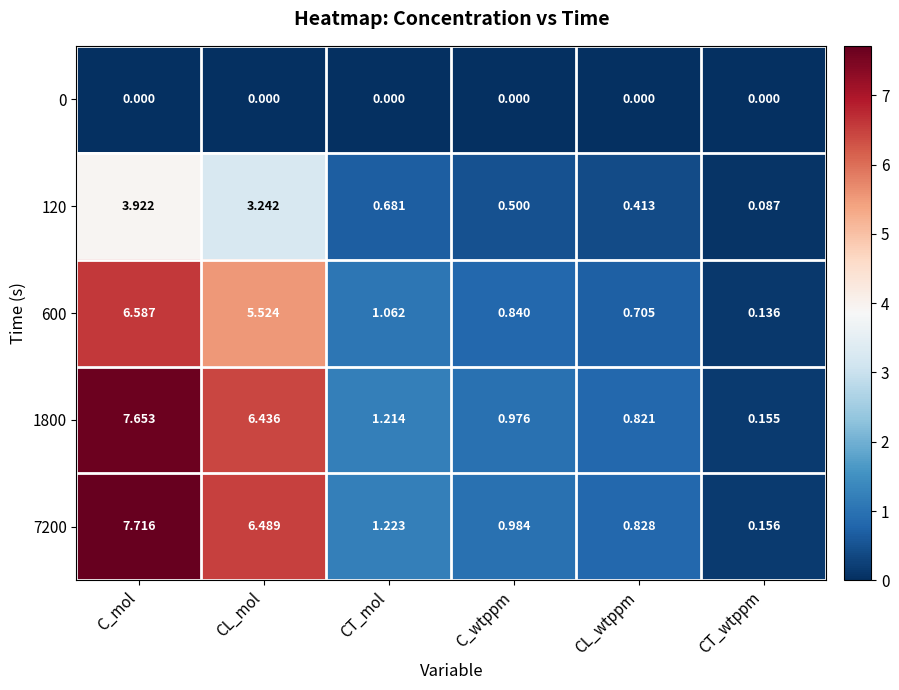

How many distinct data groups are displayed?

5